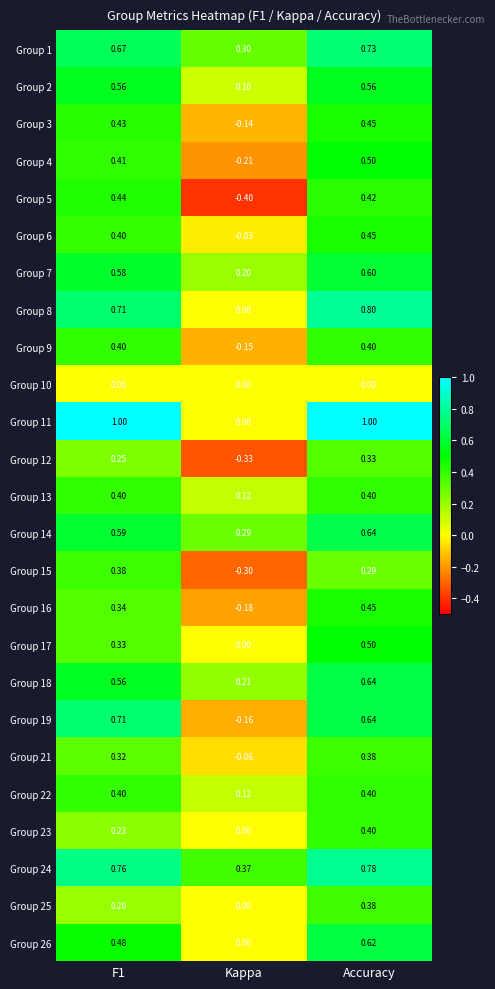

At how many categories does at least one series exceed 0?

3